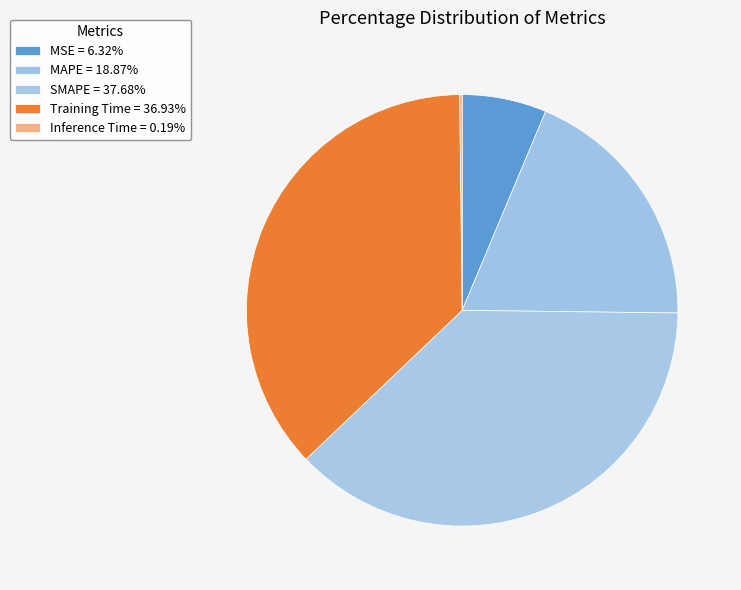

To the nearest percent, what percentage of the pie is MSE?

6%